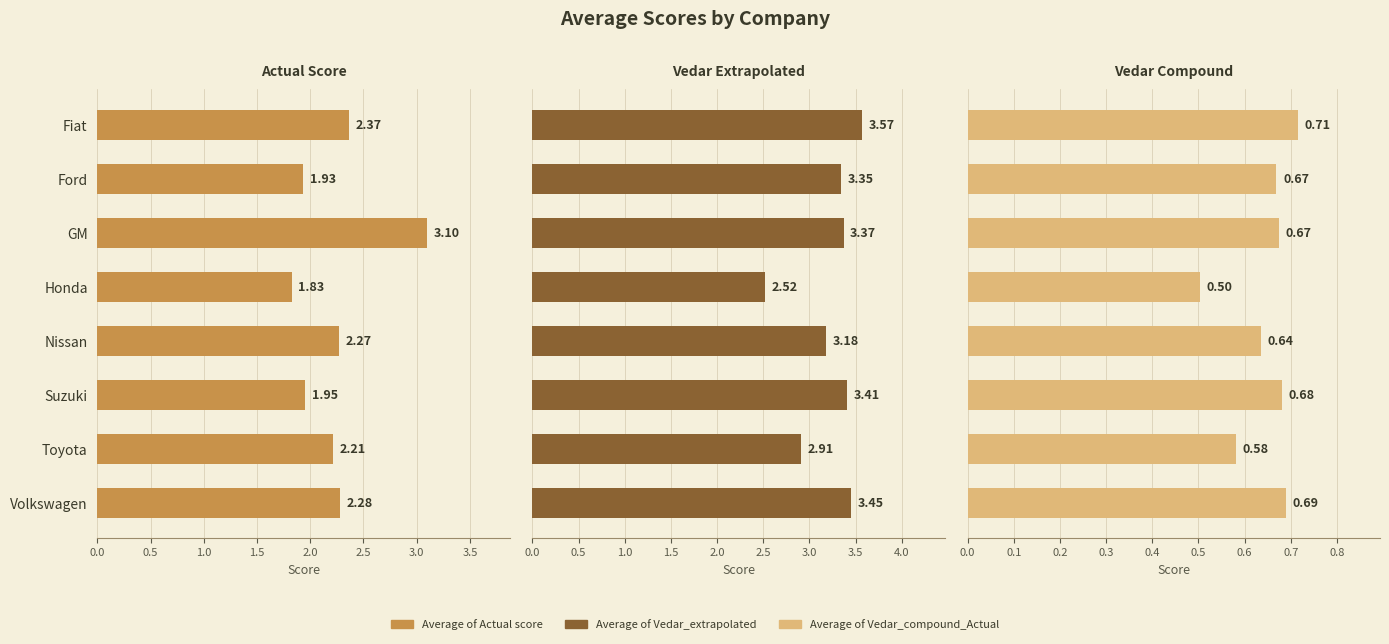

Reading right to left, what are all the values shown in this chart?

Average of Actual score: 2.3	2.2	2.0	2.3	1.8	3.1	1.9	2.4
Average of Vedar_extrapolated: 3.4	2.9	3.4	3.2	2.5	3.4	3.3	3.6
Average of Vedar_compound_Actual: 0.7	0.6	0.7	0.6	0.5	0.7	0.7	0.7